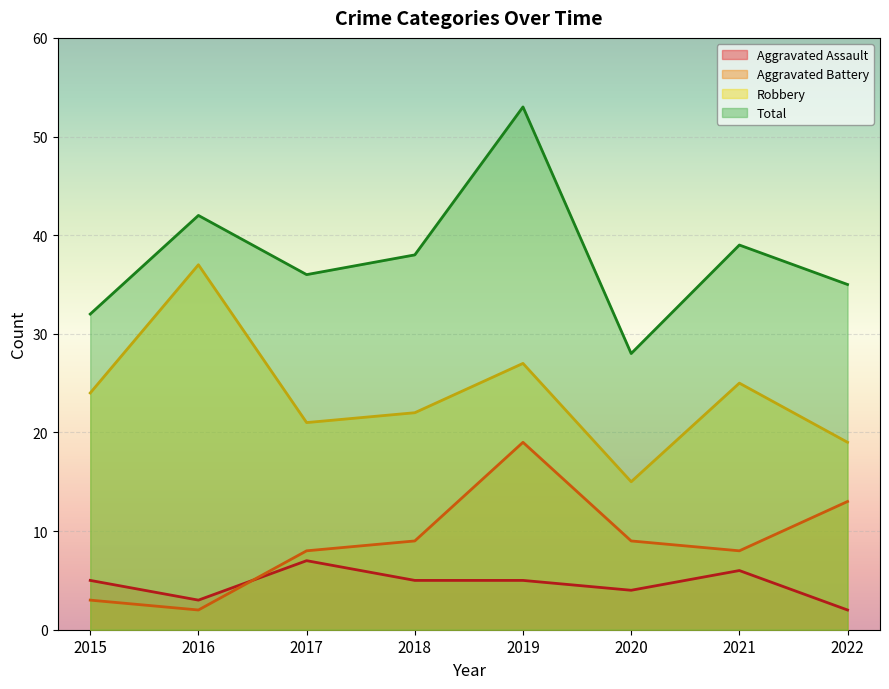

At which category does the chart reach its minimum across all series?

2022